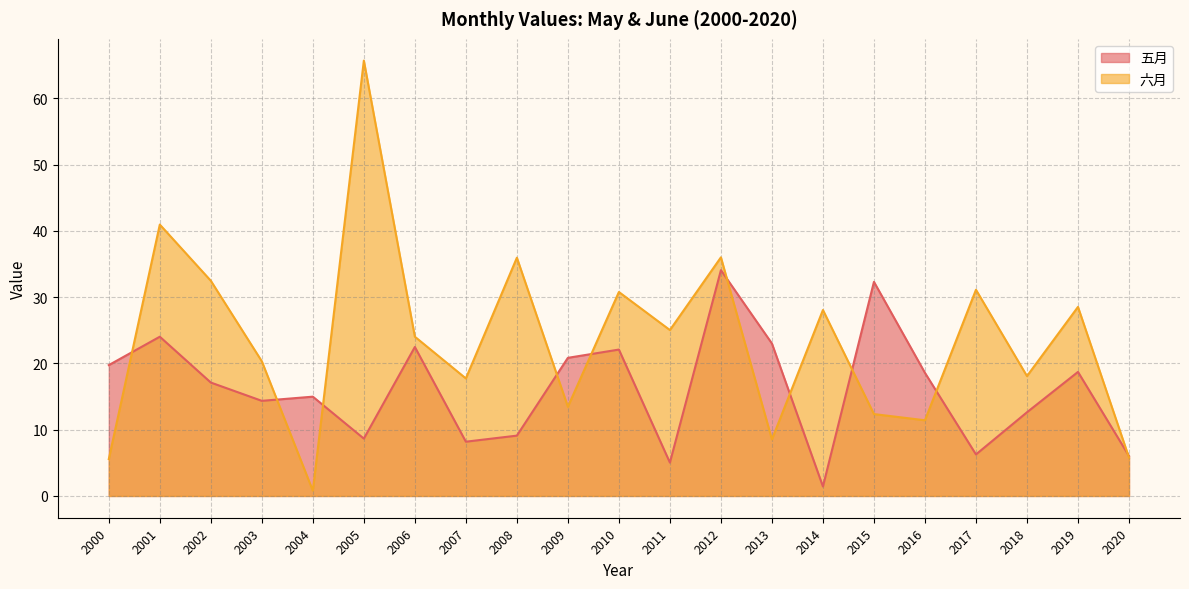

What is the difference between the 六月 values at 2016 and 2002?

21.1